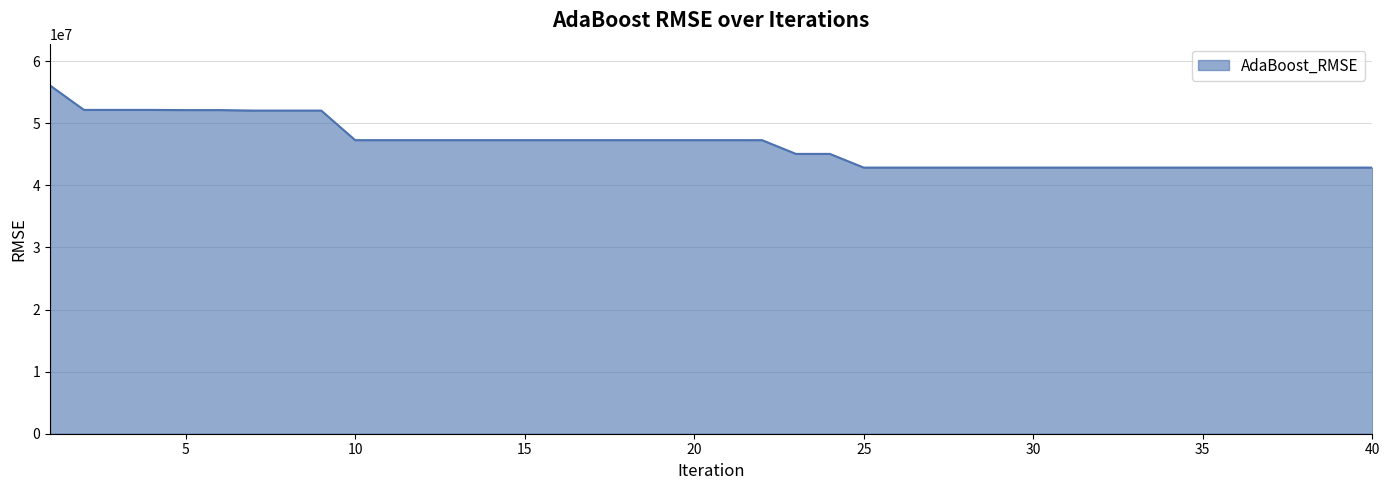

What is the smallest value displayed?

42858981.3